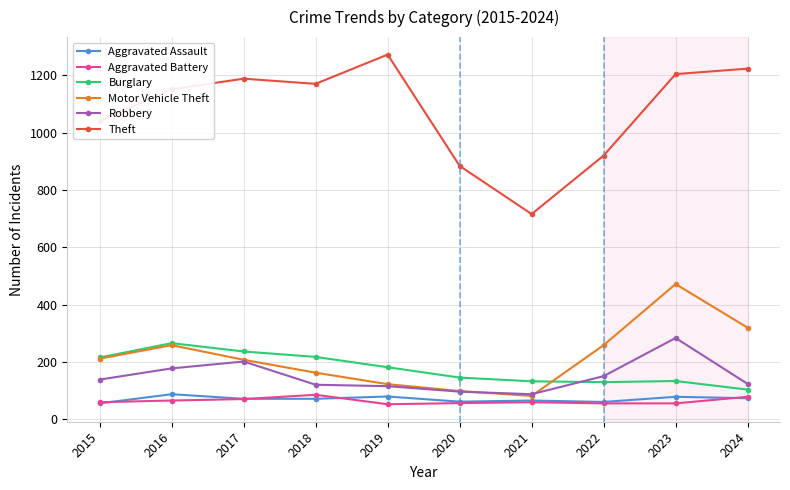

What is the difference between the highest and lowest values at 2020?

827